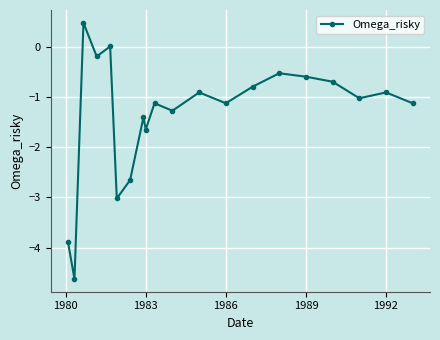

What is the value of the 19th point from the left?

-0.9